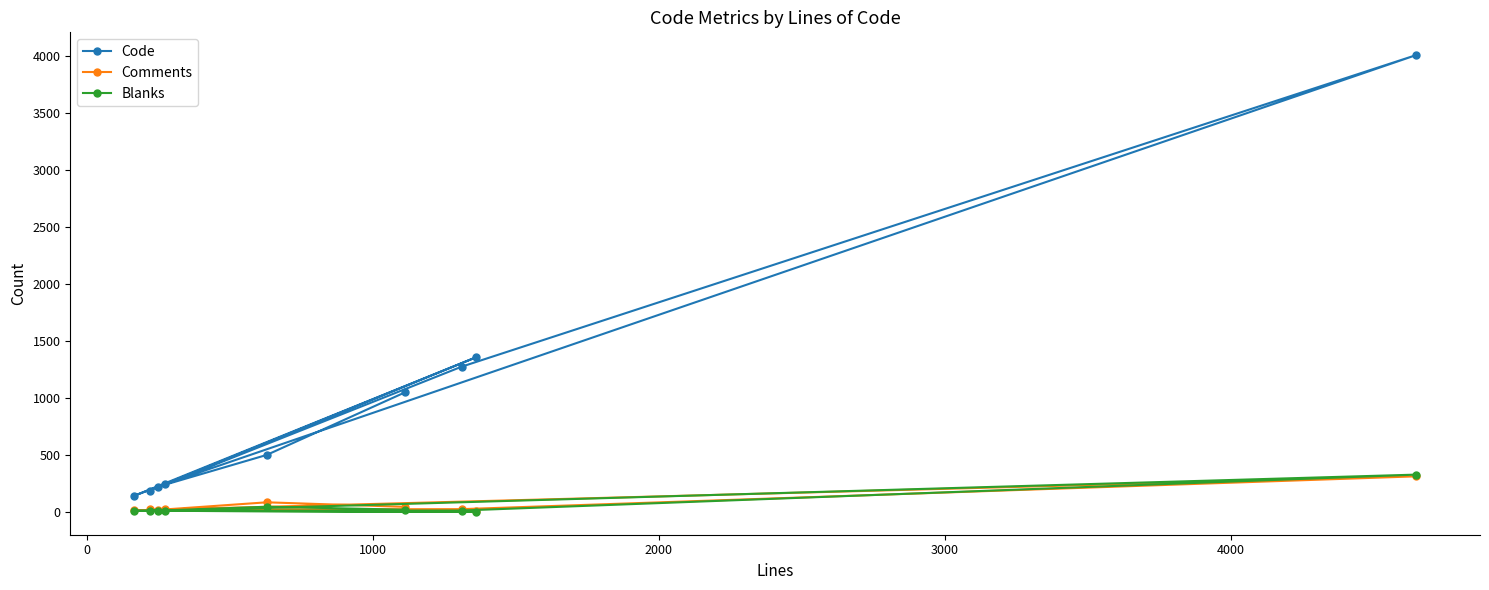

Does the chart have visible grid lines?

No